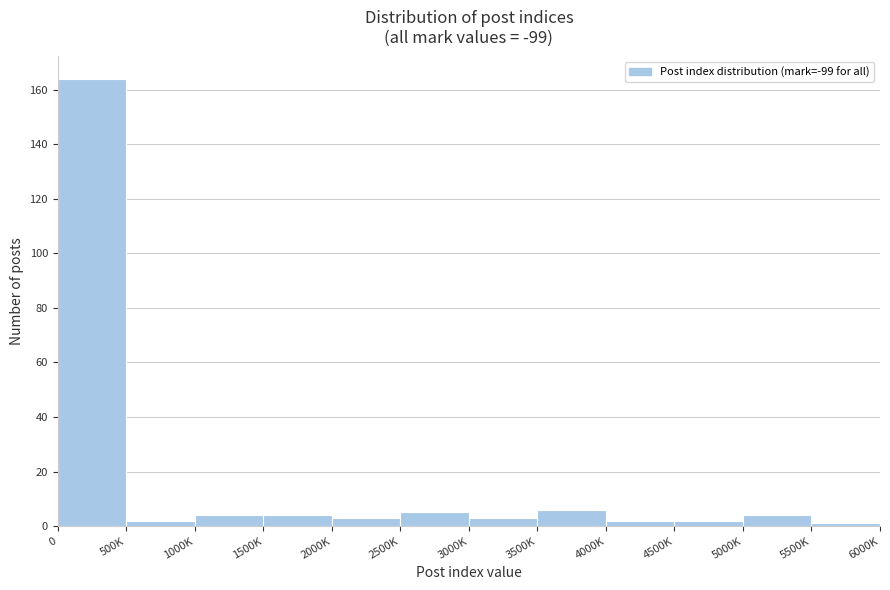

Reading right to left, extract all data points from this chart.

1	4	2	2	6	3	5	3	4	4	2	164